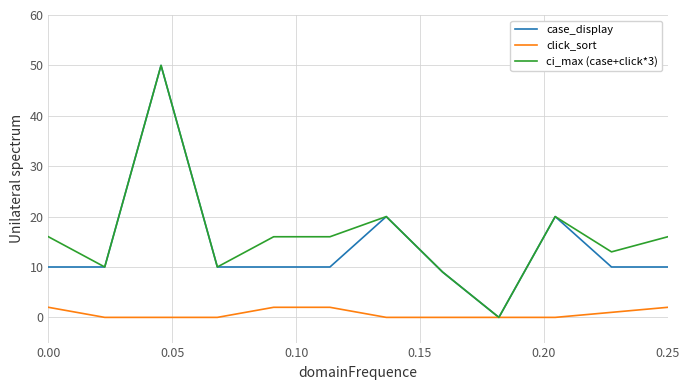

What is the highest value of the ci_max (case+click*3) series?

50